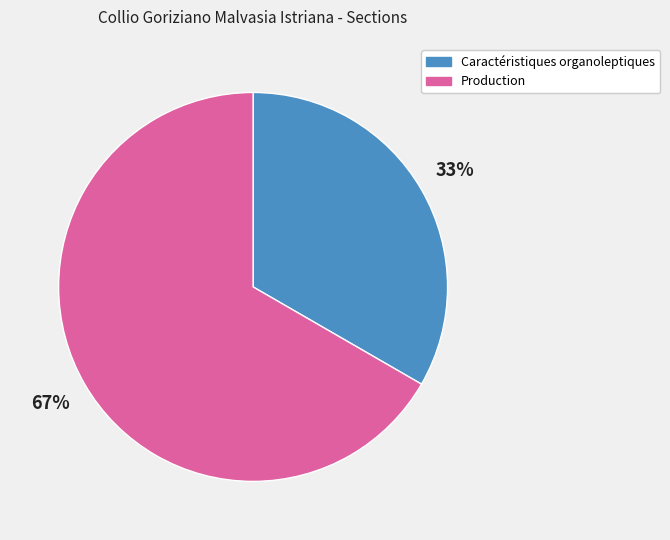

How many segments does this pie chart have?

2